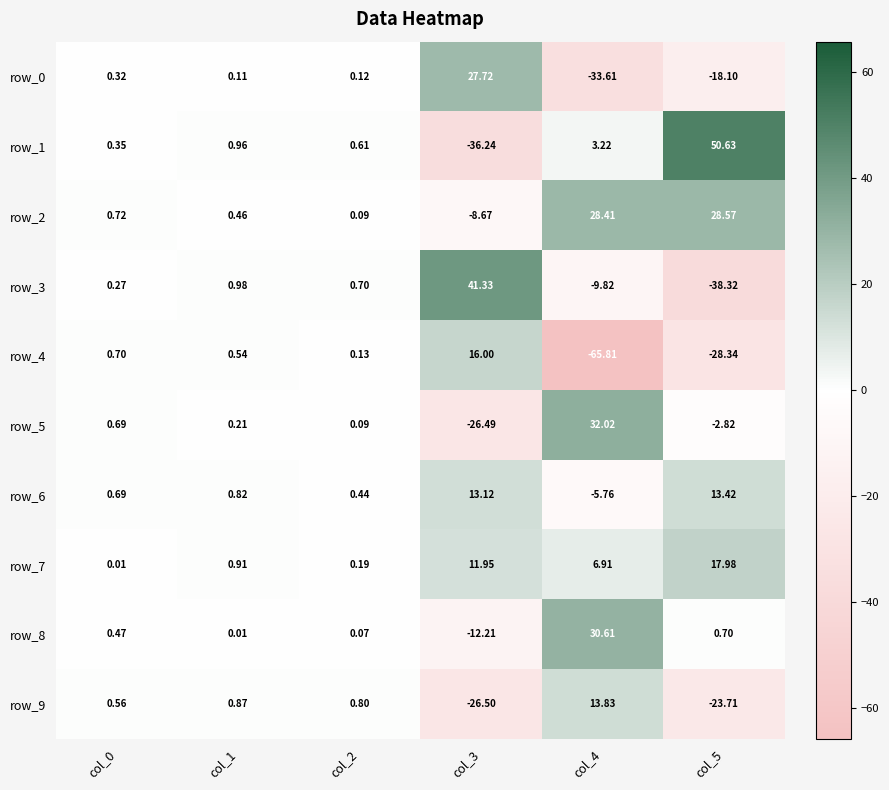

Is the value of row_4 at col_2 greater than the value of row_9 at col_3?

Yes